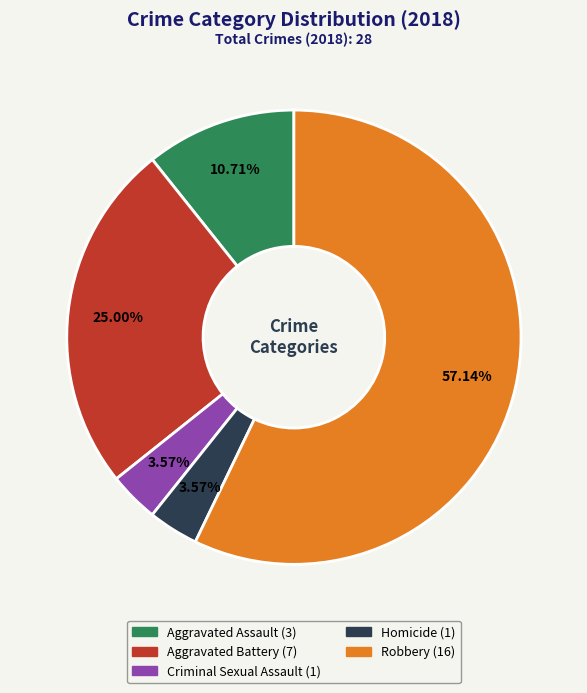

Approximately how many times larger is the value at Aggravated Assault compared to Criminal Sexual Assault?

3.0